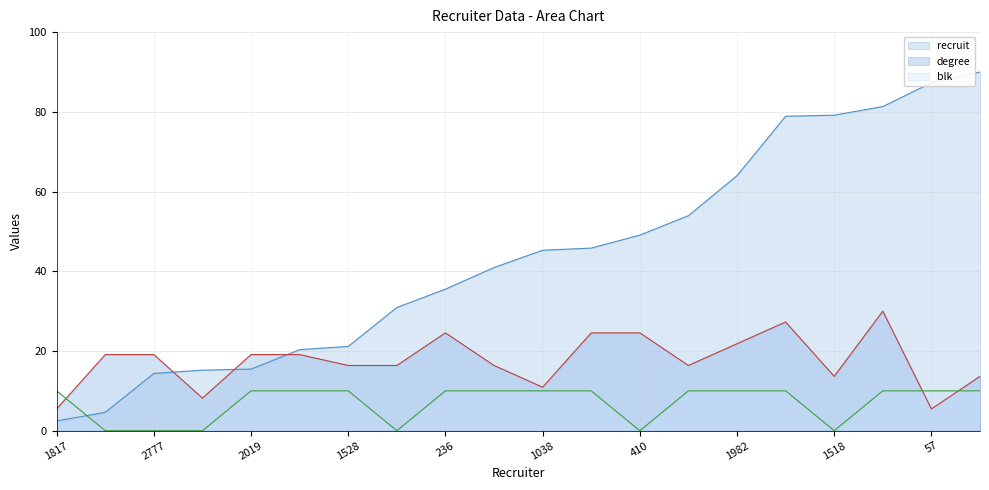

At which label is degree closest to 17?

1528